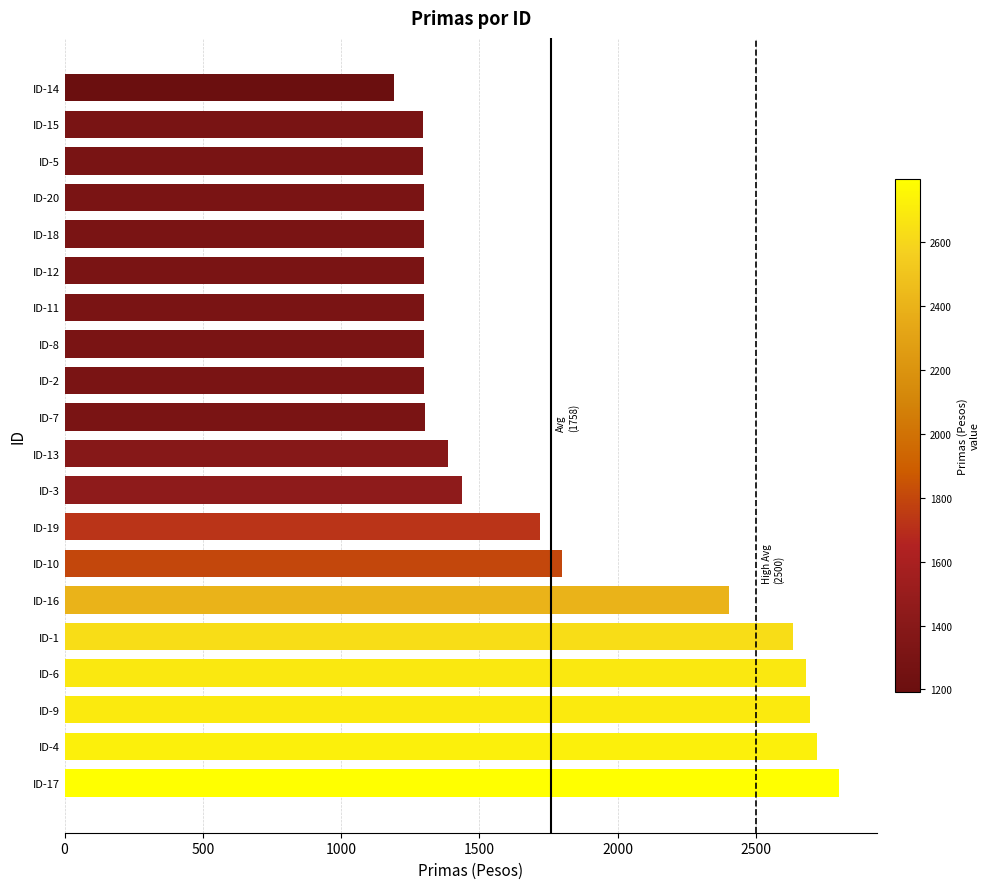

What is the difference between the values at ID-17 and ID-8?

1500